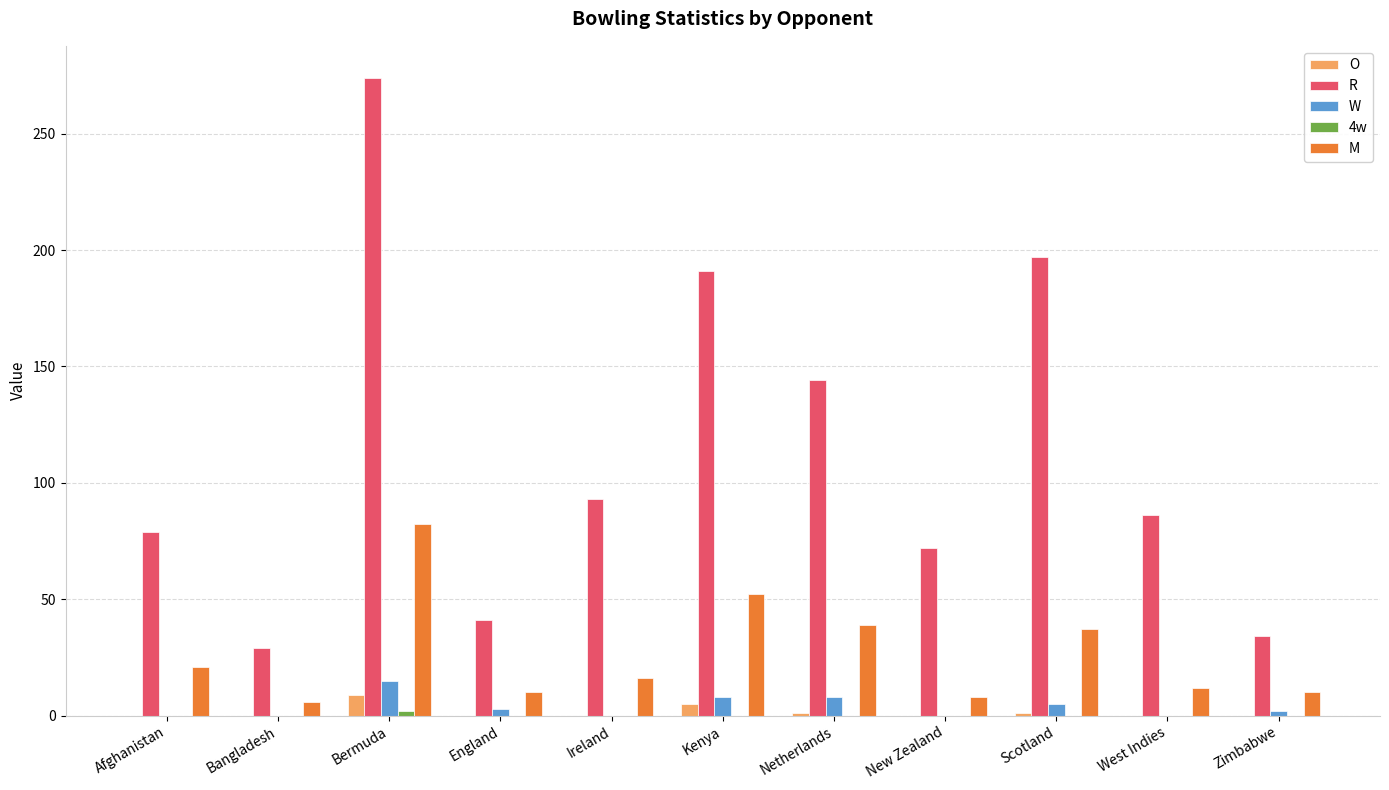

The R series shows 110.2 at New Zealand. True or false?

False